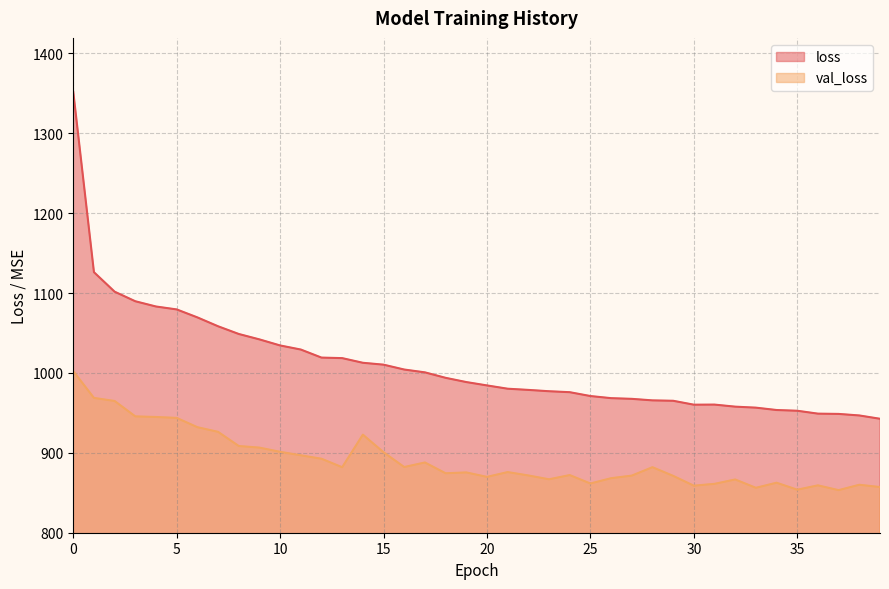

What is the sum of the loss values at 18 and 21?

1974.1